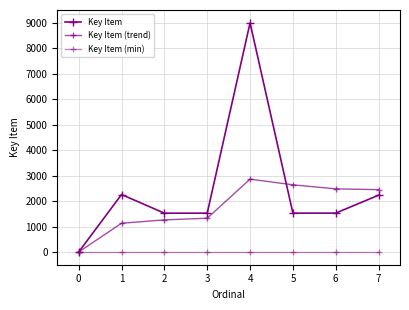

Which label corresponds to the largest value in the chart?

4